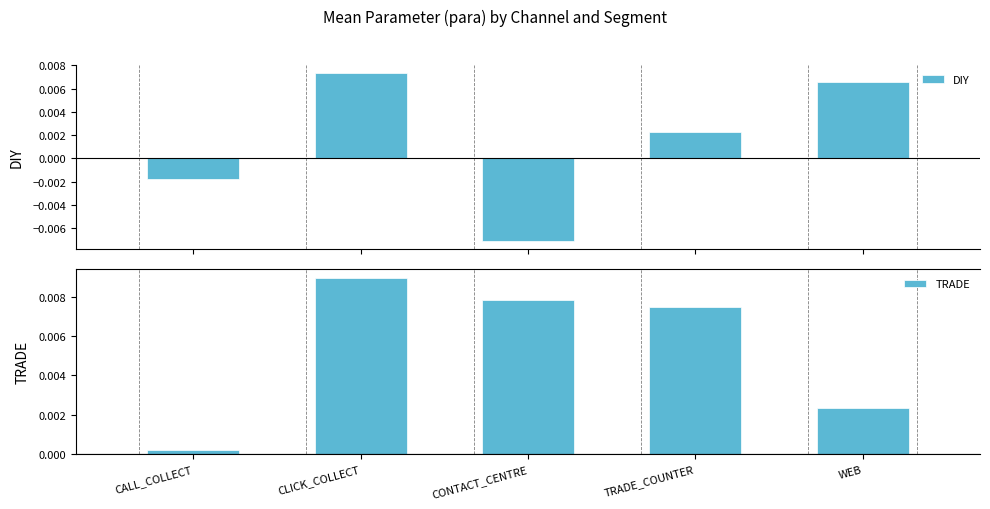

True or false: DIY has a value of 0.0 at WEB.

False